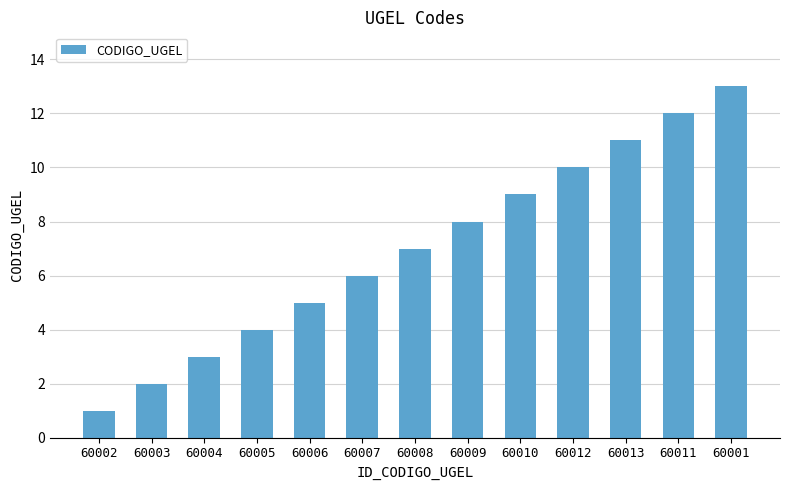

List the labels in order of value, largest first.

60001, 60011, 60013, 60012, 60010, 60009, 60008, 60007, 60006, 60005, 60004, 60003, 60002